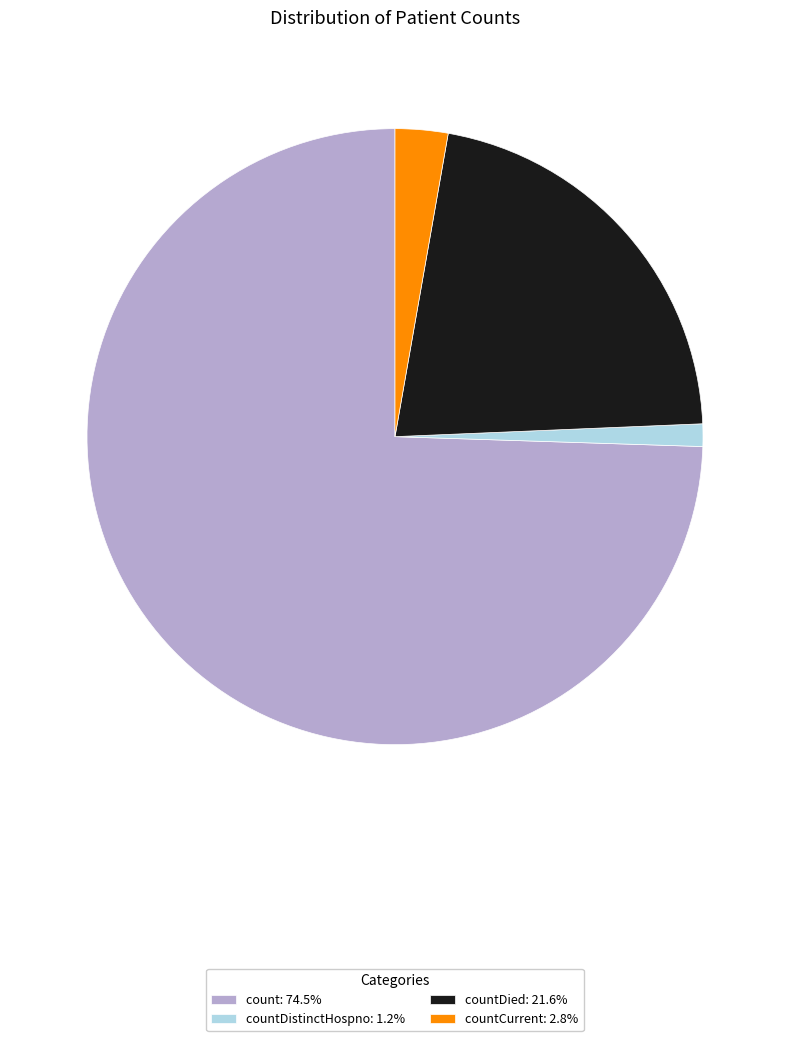

Approximately how many times larger is the value at countCurrent: 2.8% compared to countDistinctHospno: 1.2%?

2.3